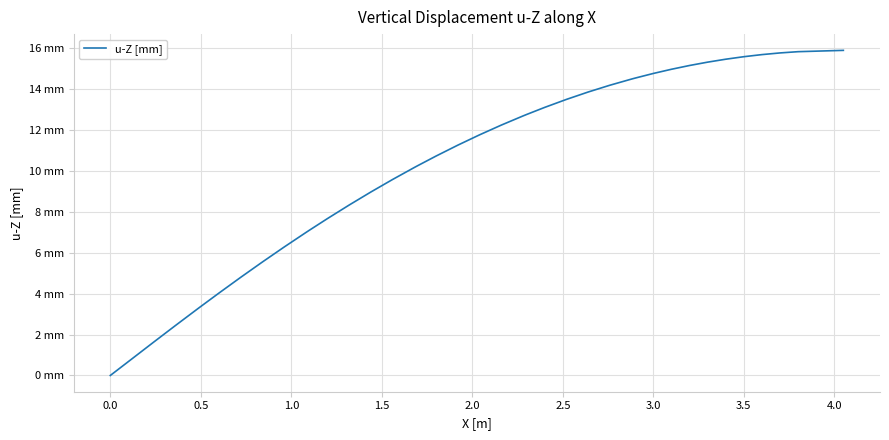

True or false: there are more than 2 points higher than both neighbors.

False